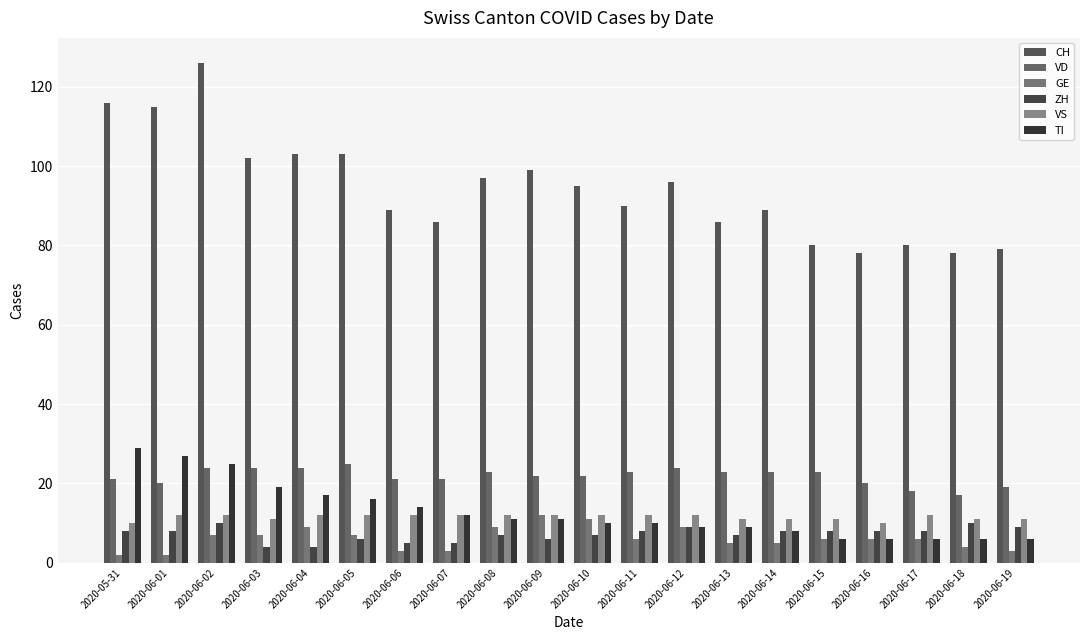

Reading left to right, list all the values displayed in this chart.

CH: 116	115	126	102	103	103	89	86	97	99	95	90	96	86	89	80	78	80	78	79
VD: 21	20	24	24	24	25	21	21	23	22	22	23	24	23	23	23	20	18	17	19
GE: 2	2	7	7	9	7	3	3	9	12	11	6	9	5	5	6	6	6	4	3
ZH: 8	8	10	4	4	6	5	5	7	6	7	8	9	7	8	8	8	8	10	9
VS: 10	12	12	11	12	12	12	12	12	12	12	12	12	11	11	11	10	12	11	11
TI: 29	27	25	19	17	16	14	12	11	11	10	10	9	9	8	6	6	6	6	6